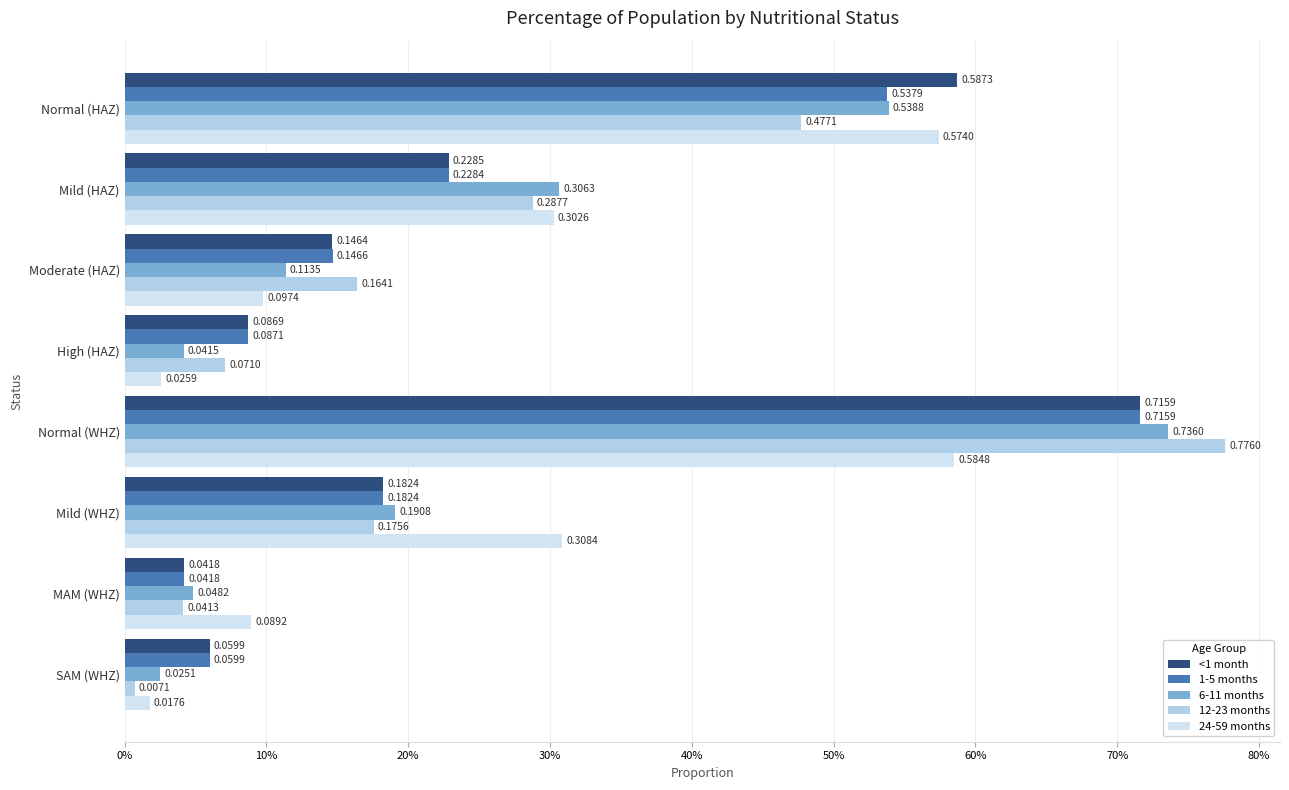

What are all the series names shown in the legend?

<1 month, 1-5 months, 6-11 months, 12-23 months, 24-59 months